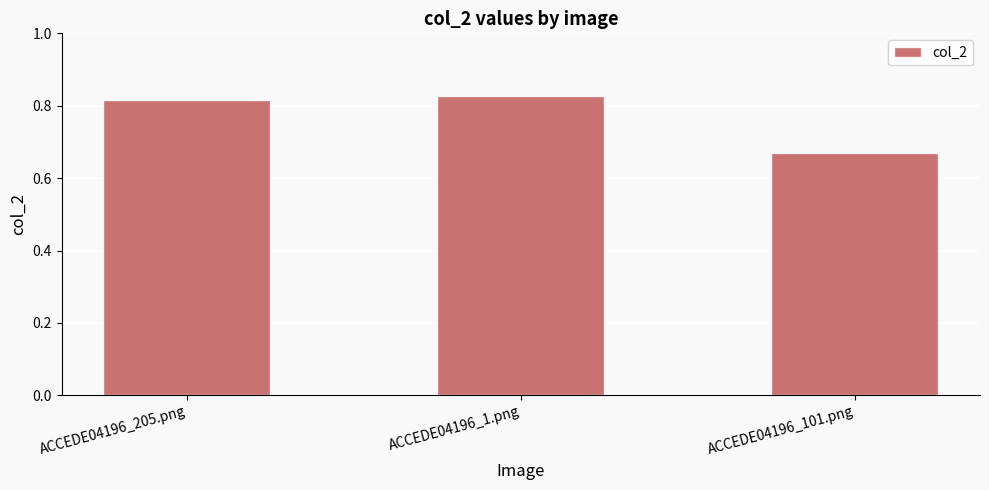

What is the difference between the values at ACCEDE04196_101.png and ACCEDE04196_1.png?

0.2